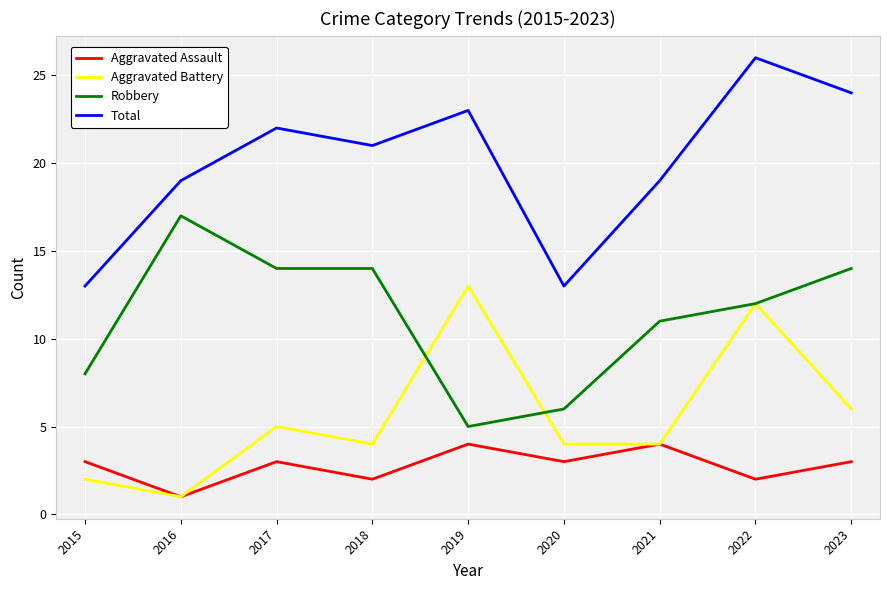

True or false: Total has a value of 13 at 2020.

True